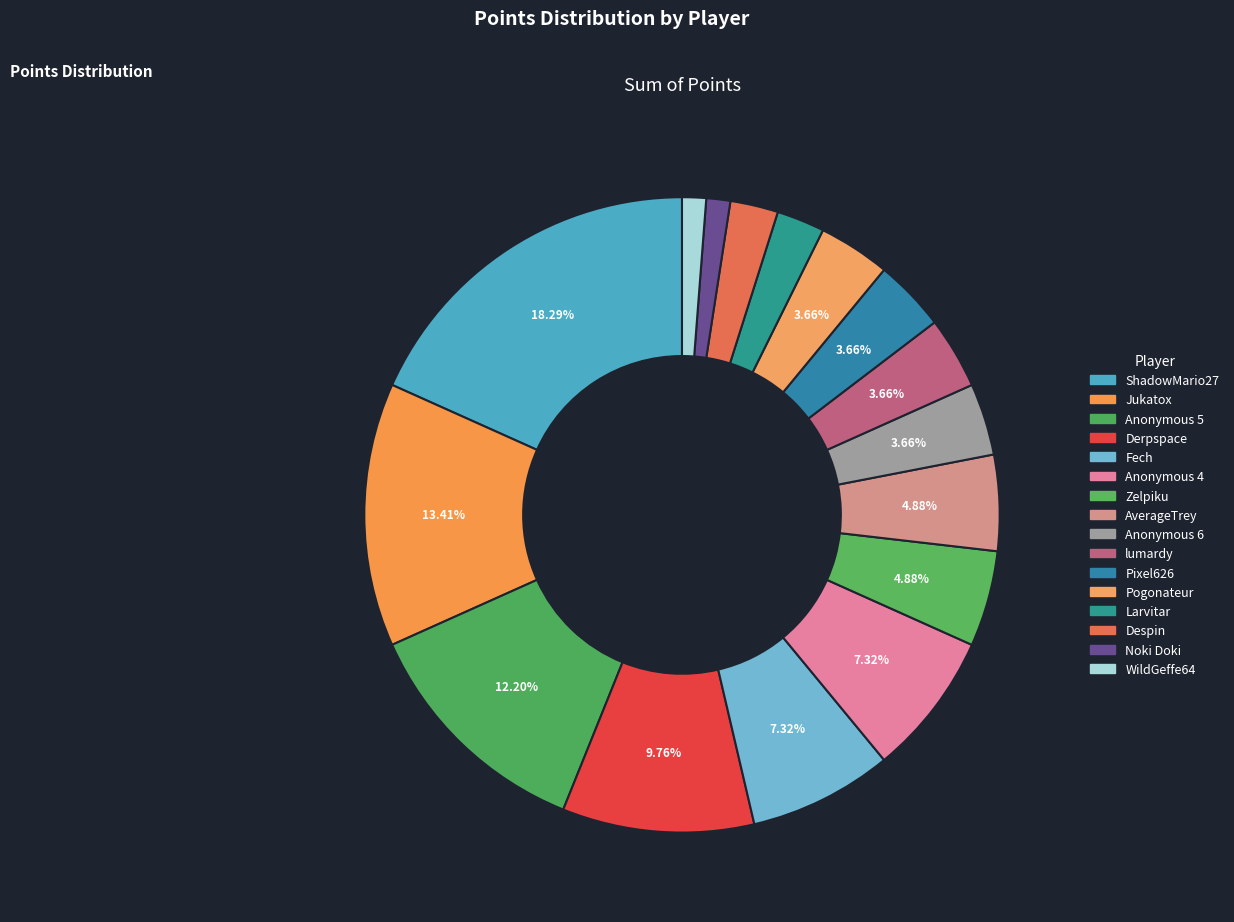

What is the change in value from ShadowMario27 to Anonymous 4?

-9